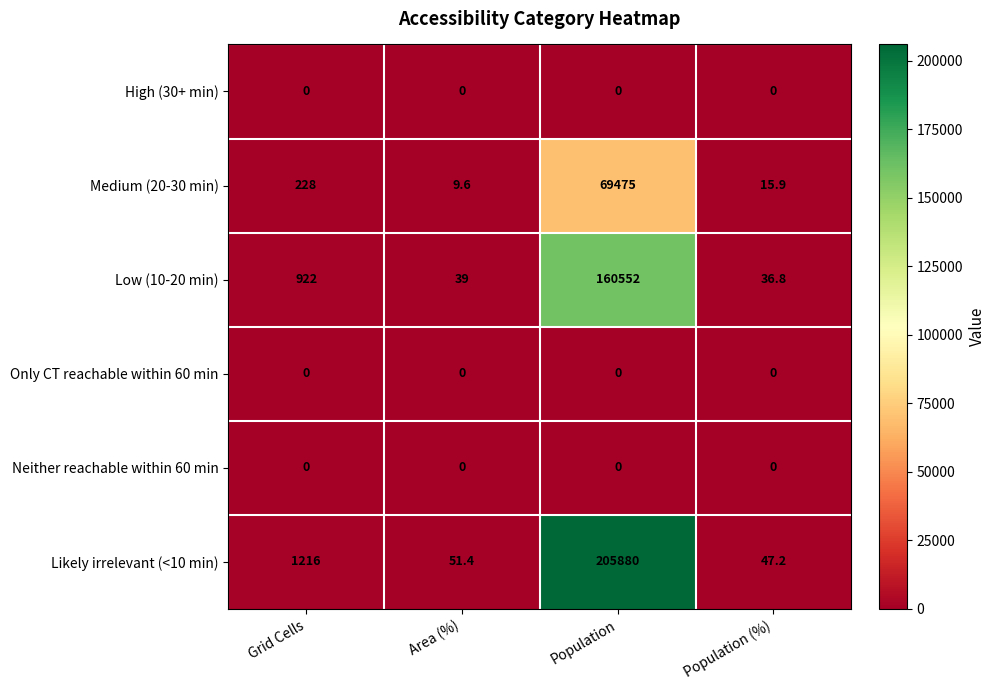

Which category has the highest value across all series?

Population